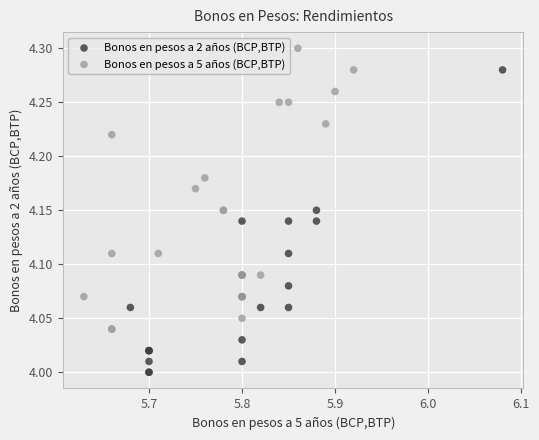

Which series contains the lowest Y value?

Bonos en pesos a 2 años (BCP,BTP)